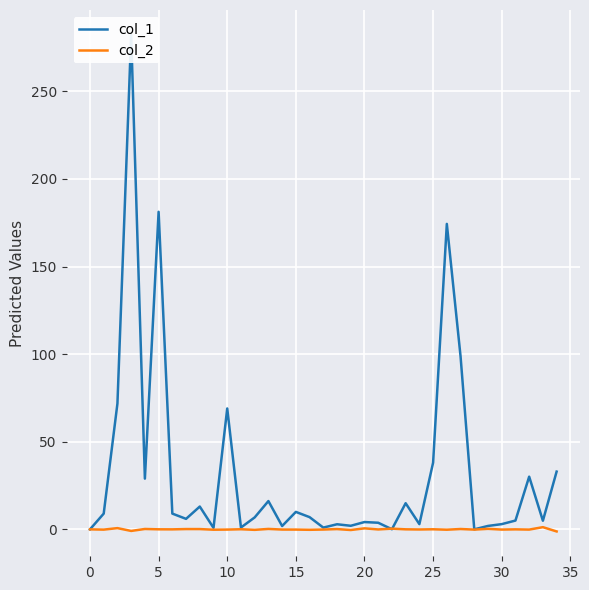

At how many categories does at least one series exceed 263?

1